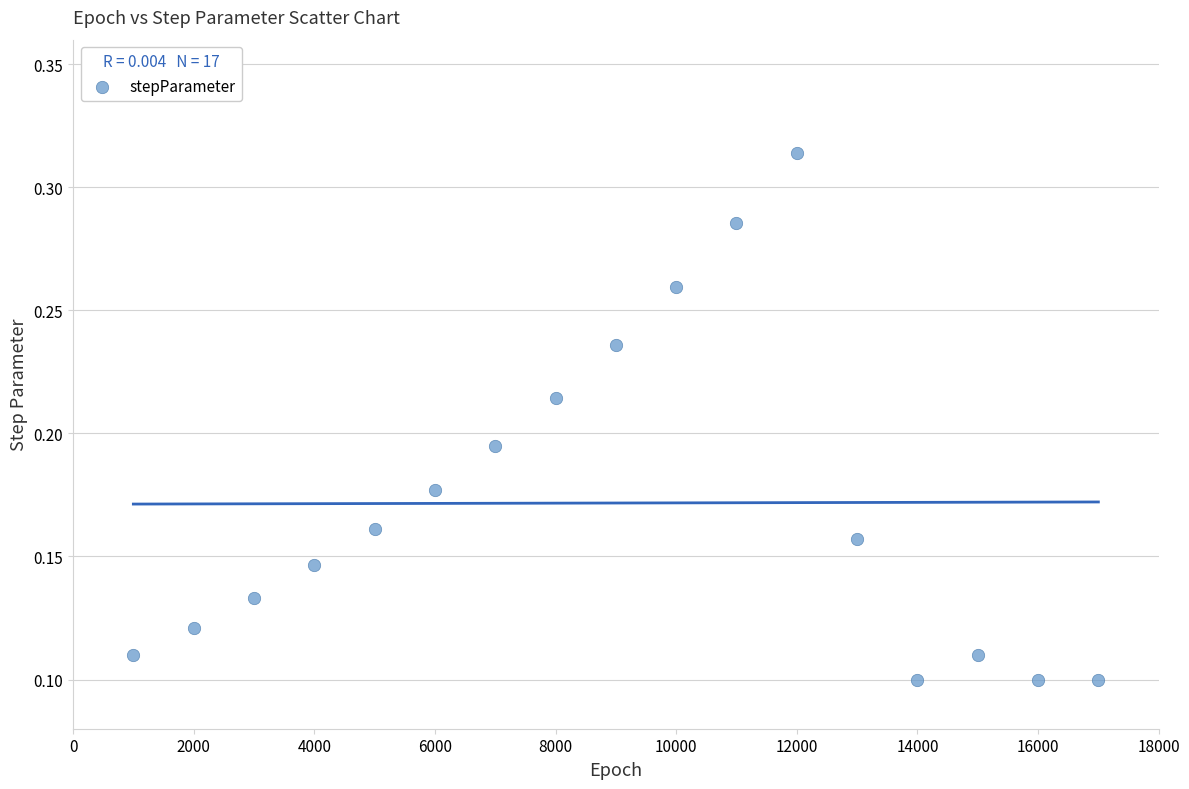

What is the range of X values (max minus min)?

16000.0